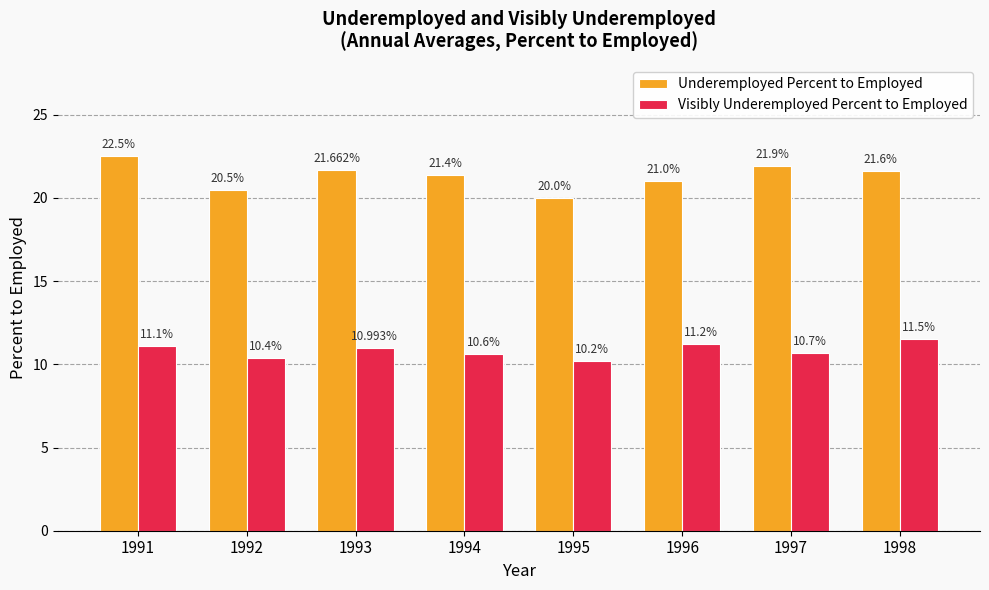

Which series has the largest total across all categories?

Underemployed Percent to Employed